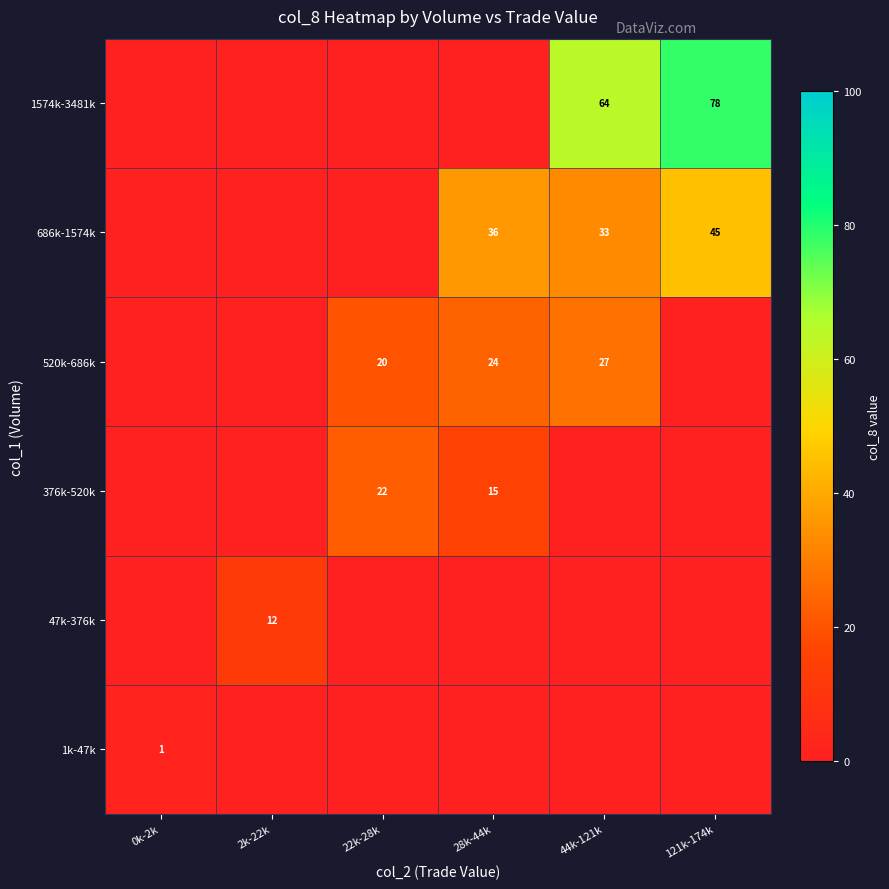

The 376k-520k series shows 34 at 22k-28k. True or false?

False